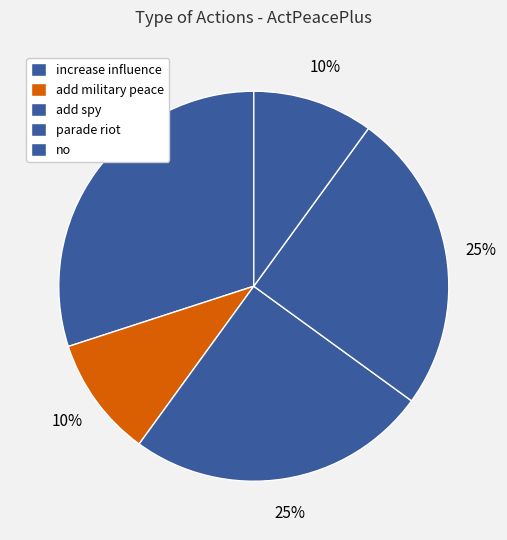

To the nearest percent, what is the difference between the largest and smallest slice percentages?

20%